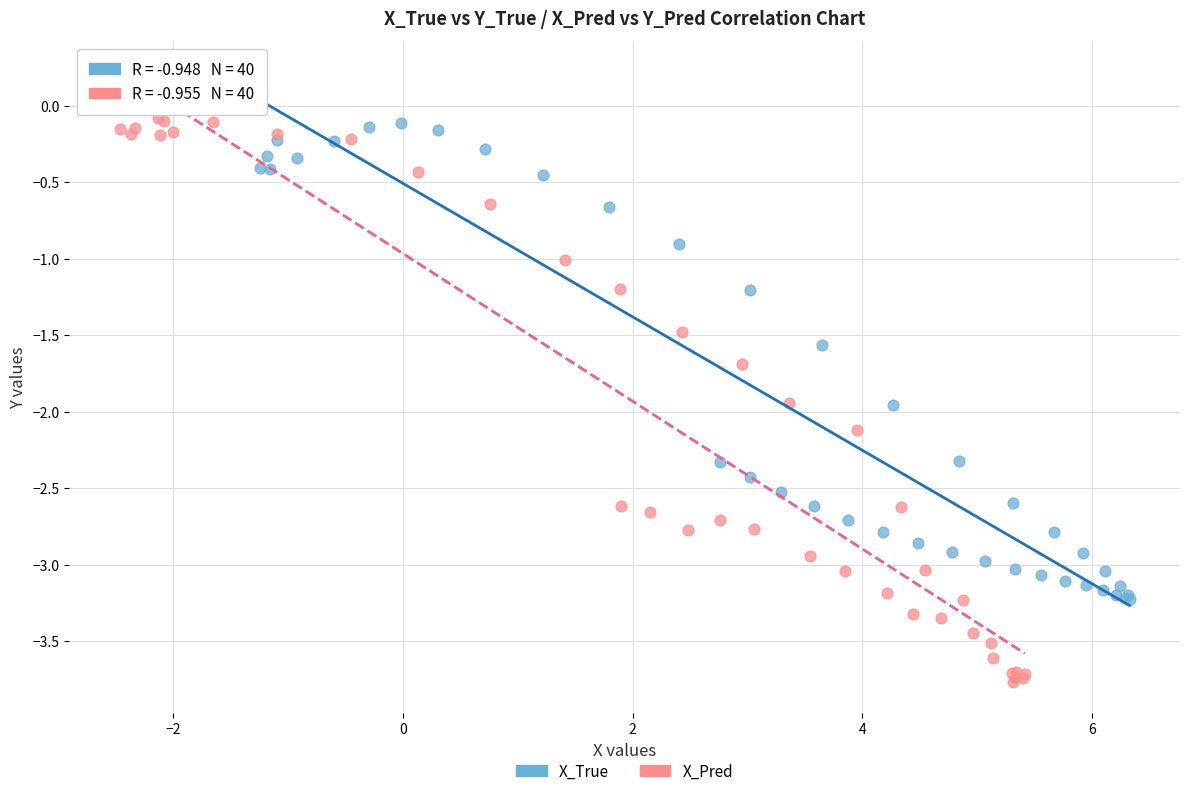

What are all the series names shown in the legend?

X_True, X_Pred